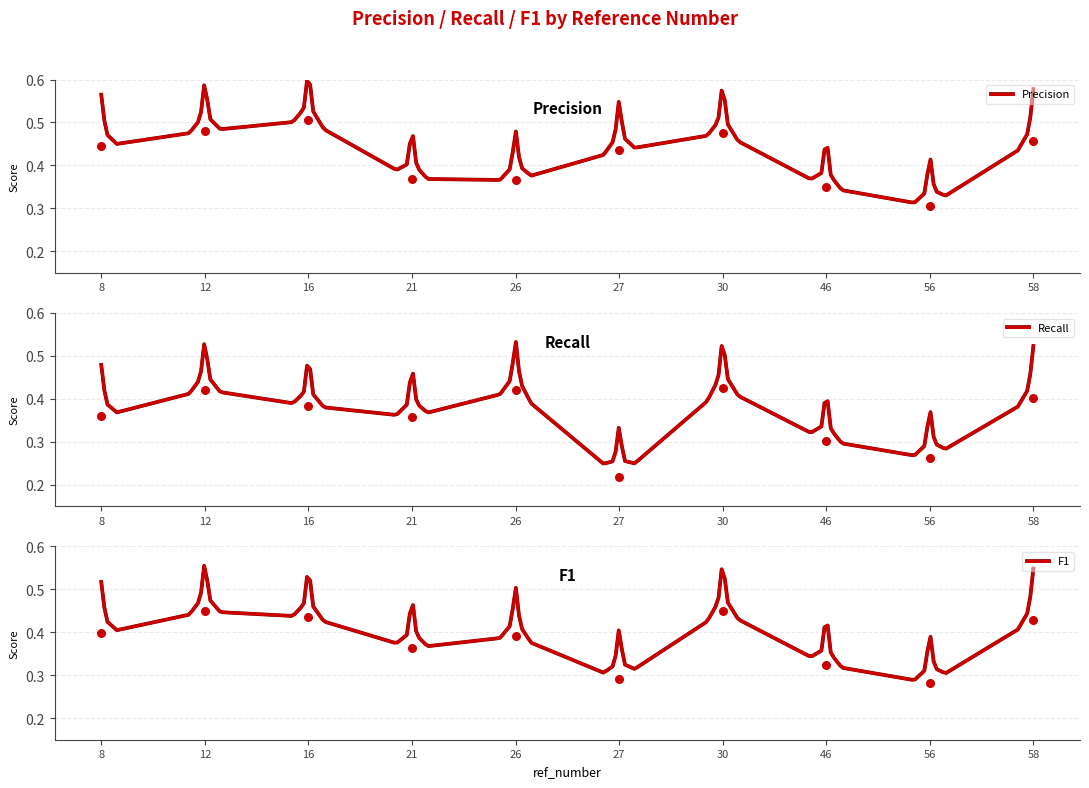

At how many categories does at least one series exceed 0?

10